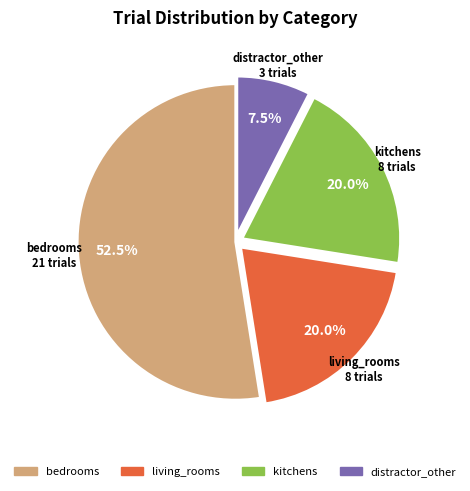

What is the ratio of the value at bedrooms to the value at kitchens?

2.6